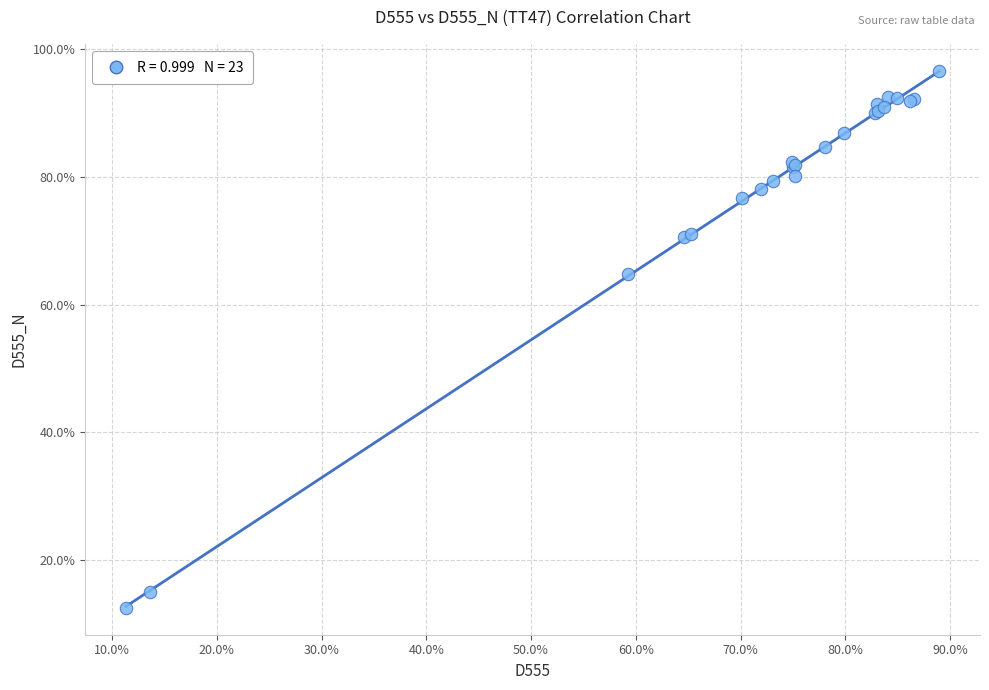

What Y value in the scatter plot is closest to 54?

64.8